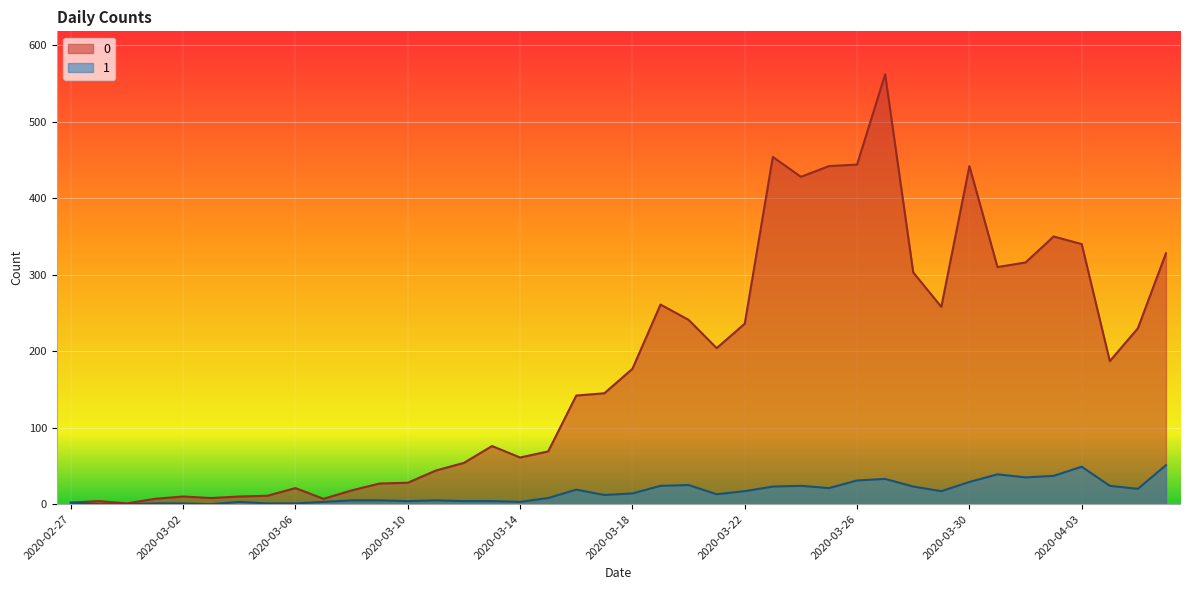

Between 2020-03-08 and 2020-03-24, which is larger?

2020-03-24